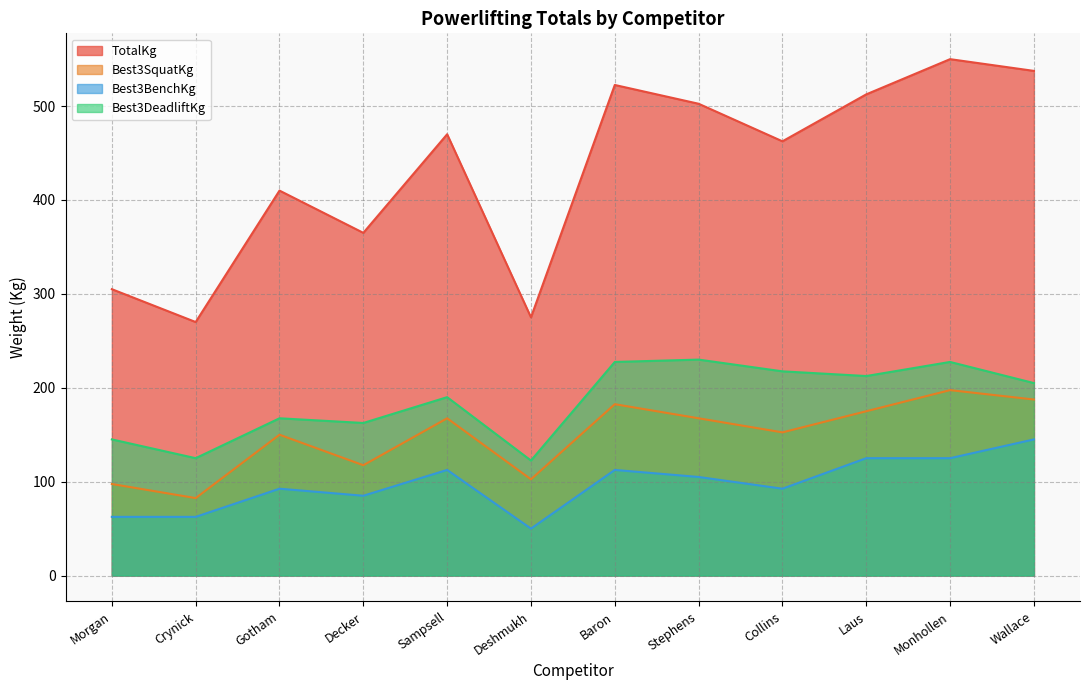

Rank the categories by Best3SquatKg value from lowest to highest.

Crynick, Morgan, Deshmukh, Decker, Gotham, Collins, Sampsell, Stephens, Laus, Baron, Wallace, Monhollen